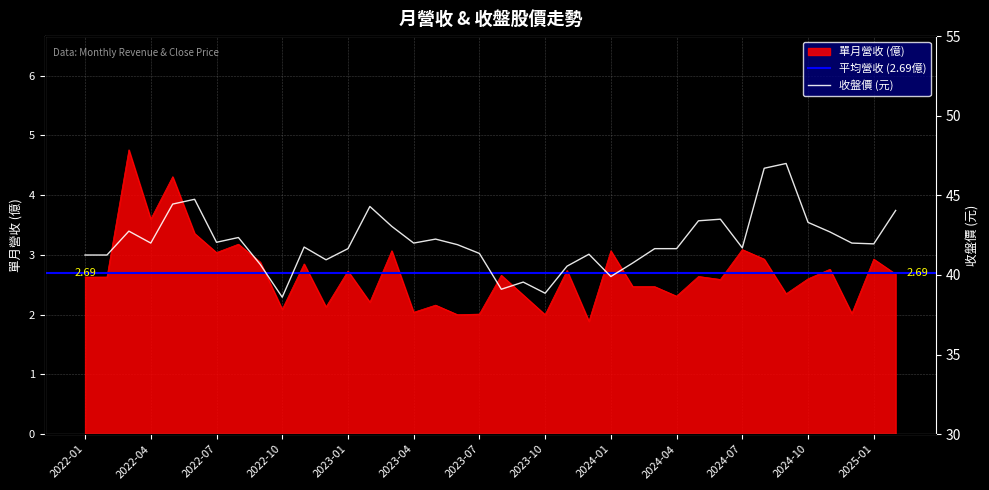

Read the 收盤價(元) value at 2023-11.

40.5